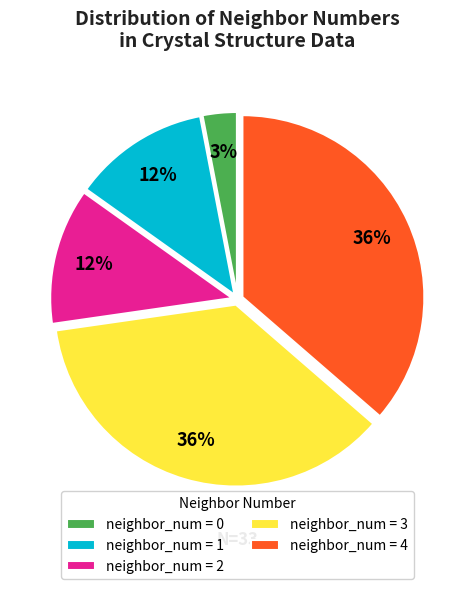

Which has a higher value, neighbor_num = 1 or neighbor_num = 3?

neighbor_num = 3